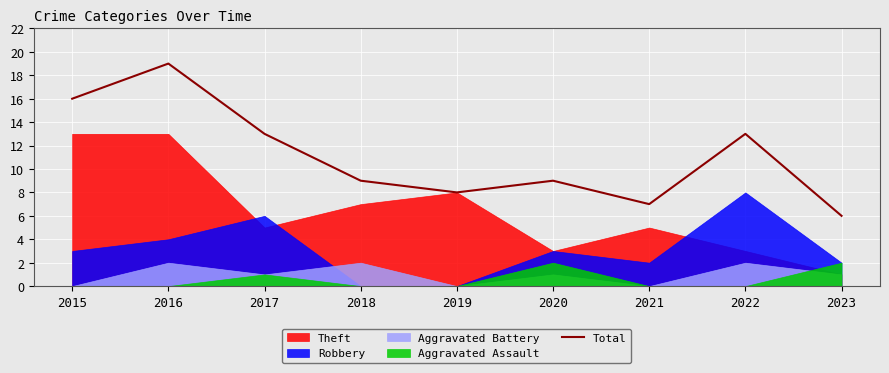

Reading right to left, what are all the values shown in this chart?

6	13	7	9	8	9	13	19	16